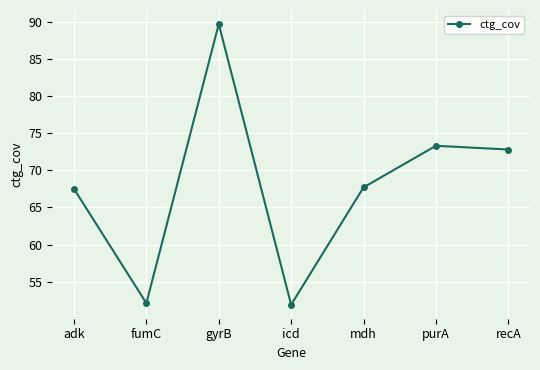

What is the ratio of the value at adk to the value at purA?

0.9